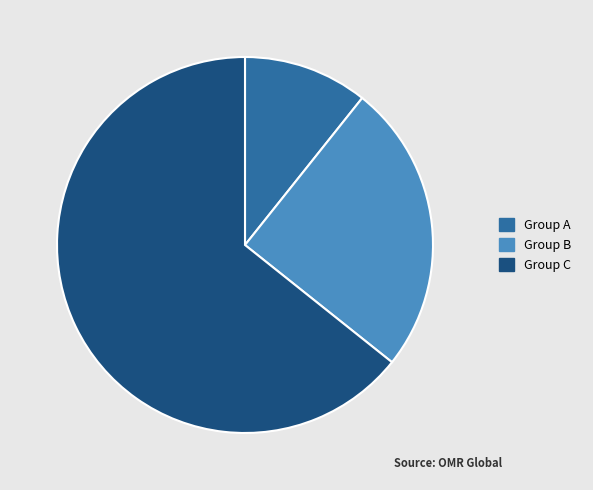

What is the ratio of the value at Group A to the value at Group B?

0.4